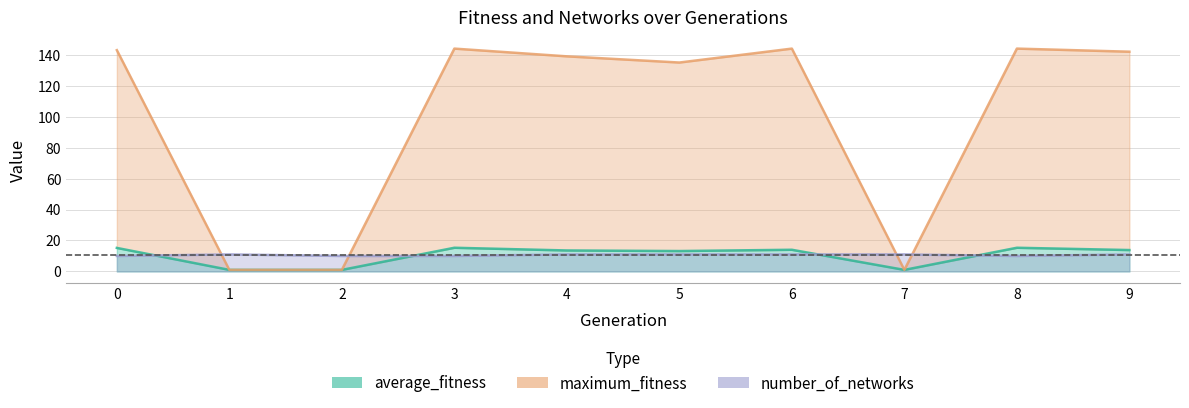

Reading left to right, extract all data points from this chart.

average_fitness: 15.2	1.0	1.0	15.3	13.6	13.2	14.0	1.0	15.3	13.8
maximum_fitness: 143.0	1.0	1.0	144.0	139.0	135.0	144.0	1.0	144.0	142.0
number_of_networks: 10.0	11.0	10.0	10.0	11.0	11.0	11.0	11.0	10.0	11.0